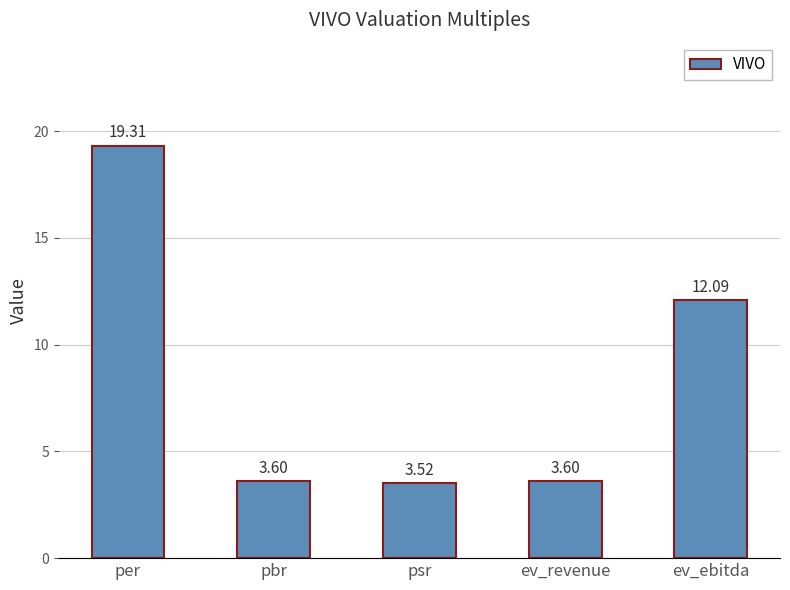

Which category has the highest value across all series?

per